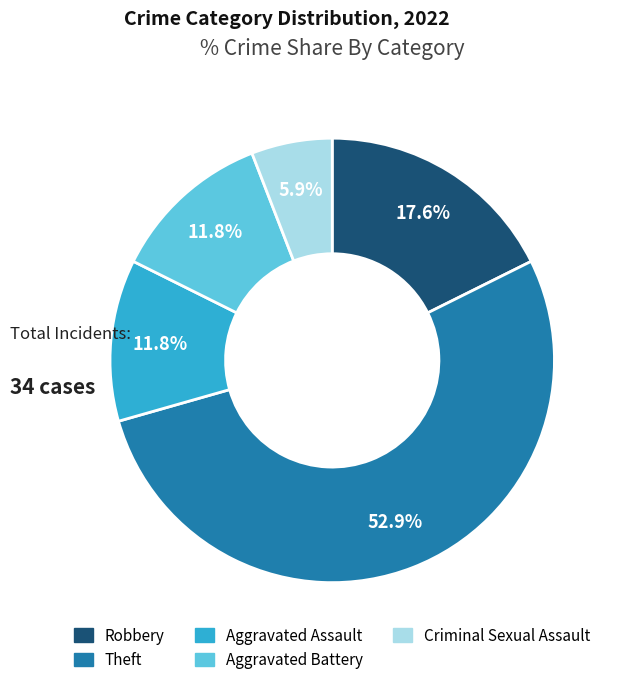

To the nearest percent, what percentage of the pie is Theft?

53%